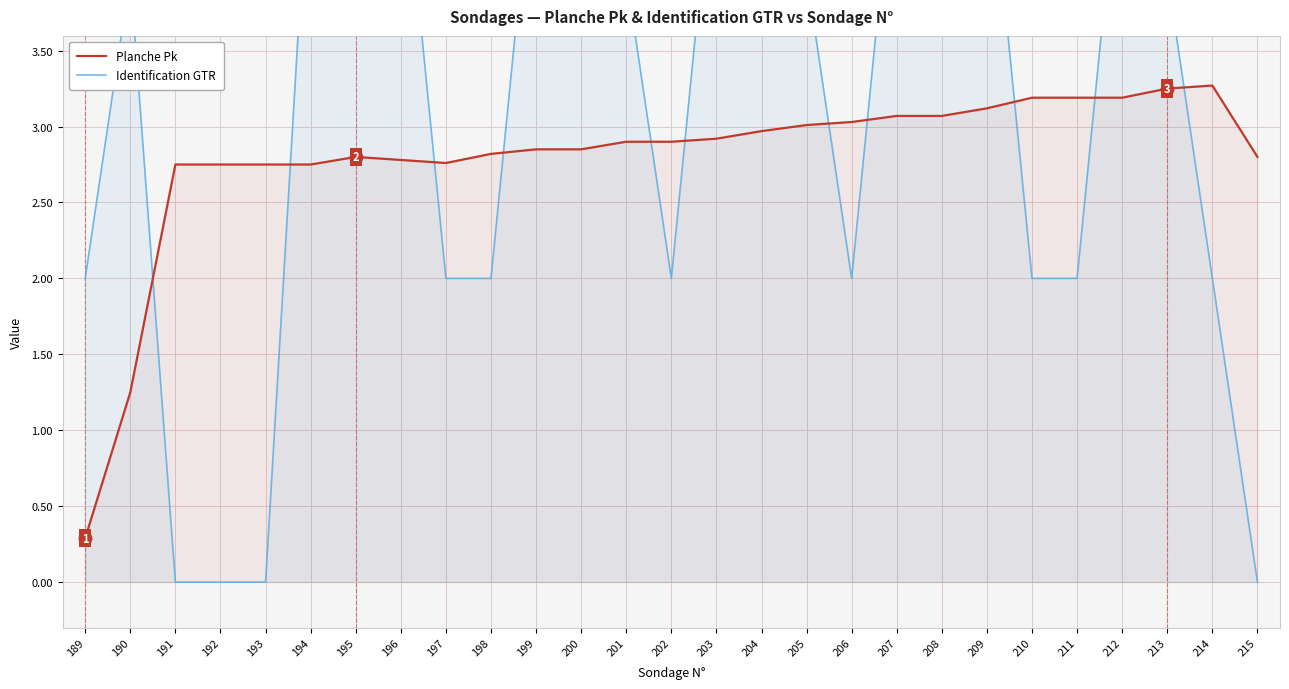

Rank the series at 200 from lowest to highest value.

Planche Pk, Identification GTR